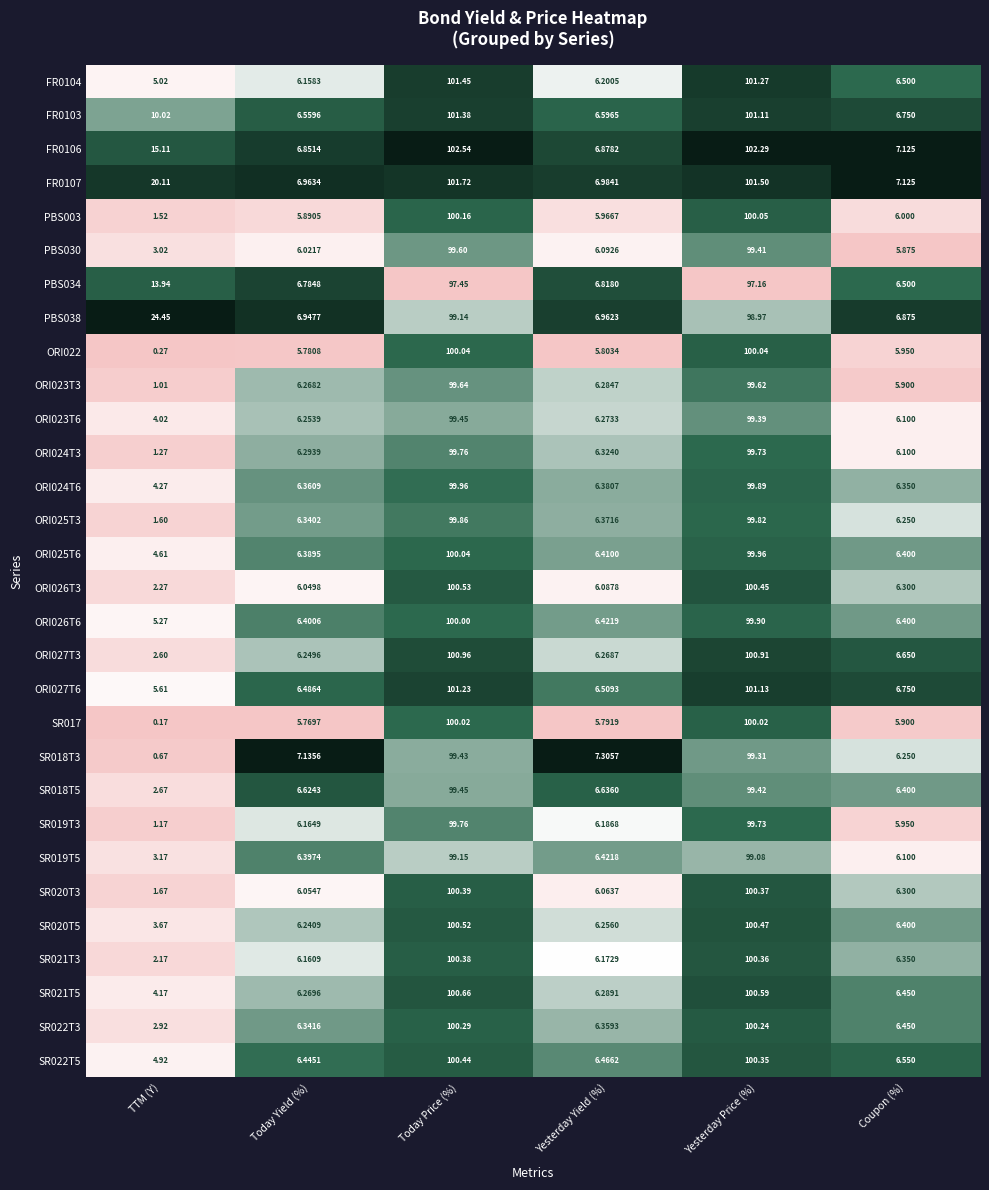

At which label does SR018T3 reach its peak?

Today Price (%)